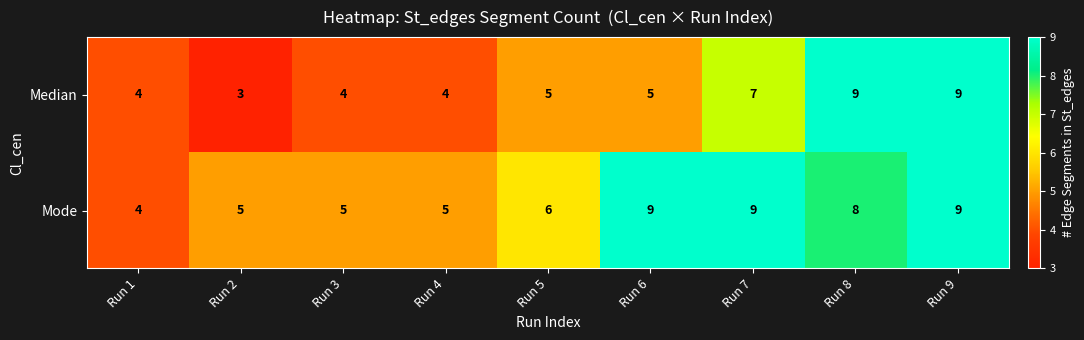

Reading left to right, transcribe all the data shown in this chart.

Median: 4	3	4	4	5	5	7	9	9
Mode: 4	5	5	5	6	9	9	8	9